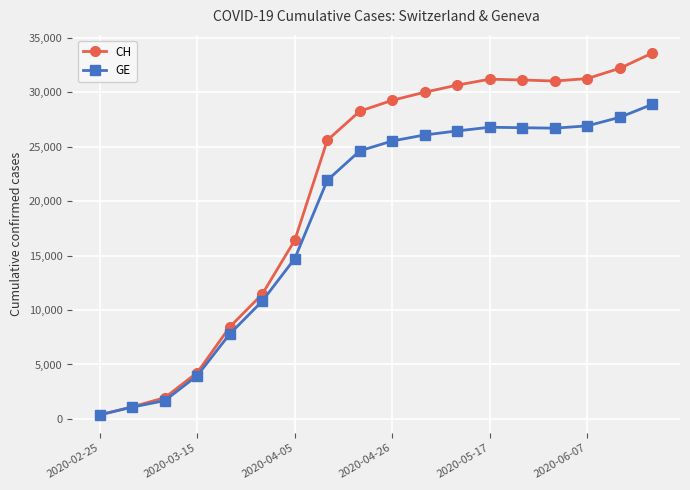

List the series in order of their peak value, lowest first.

GE, CH